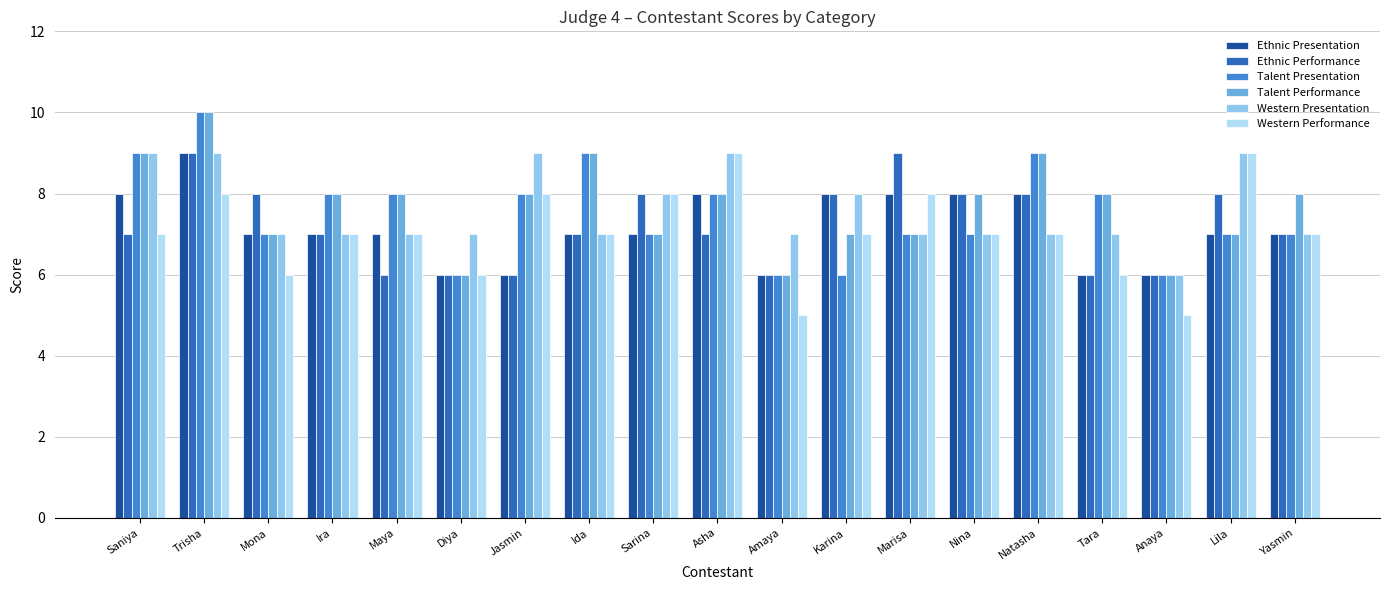

What position from the right is Saniya?

19